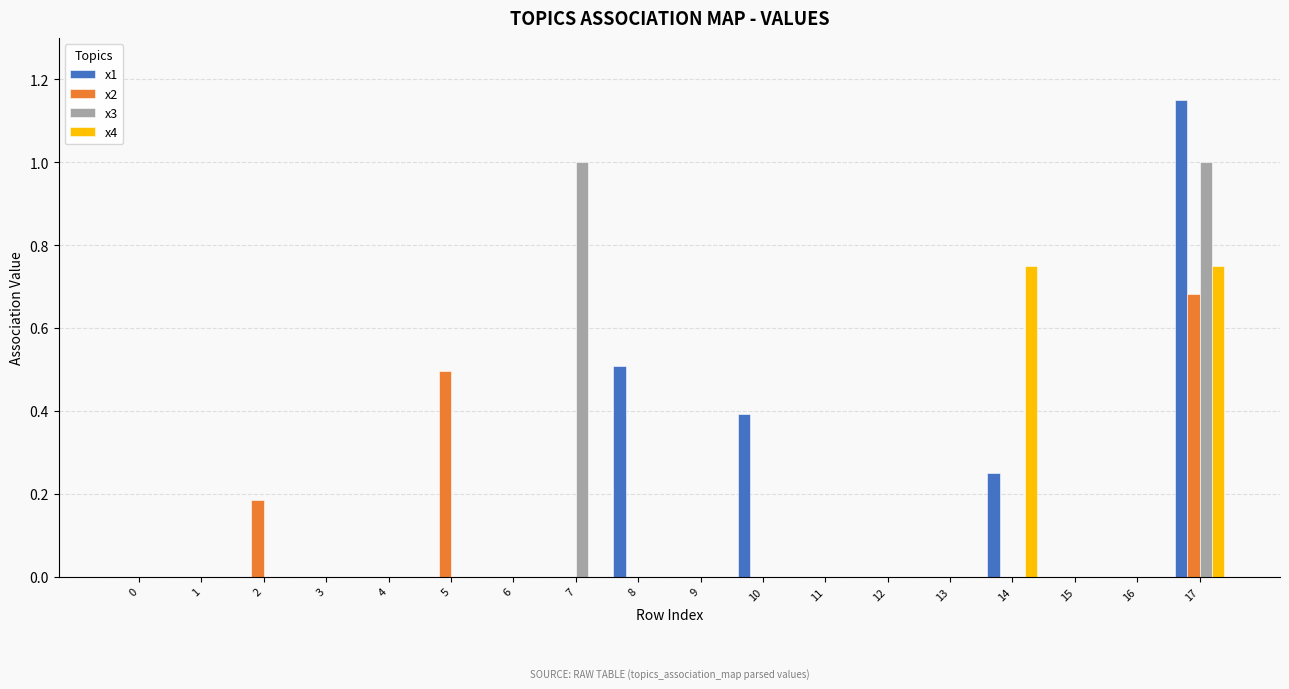

How many series are shown in this chart?

4